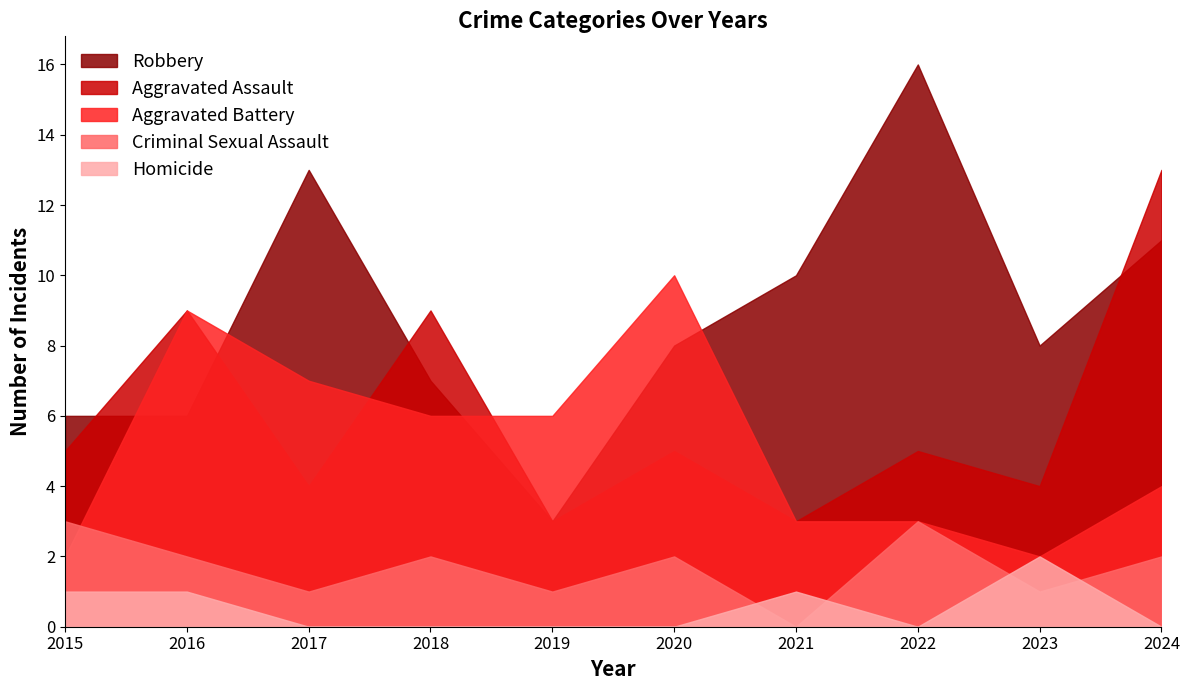

Is it true that Criminal Sexual Assault equals 1 at 2017?

True